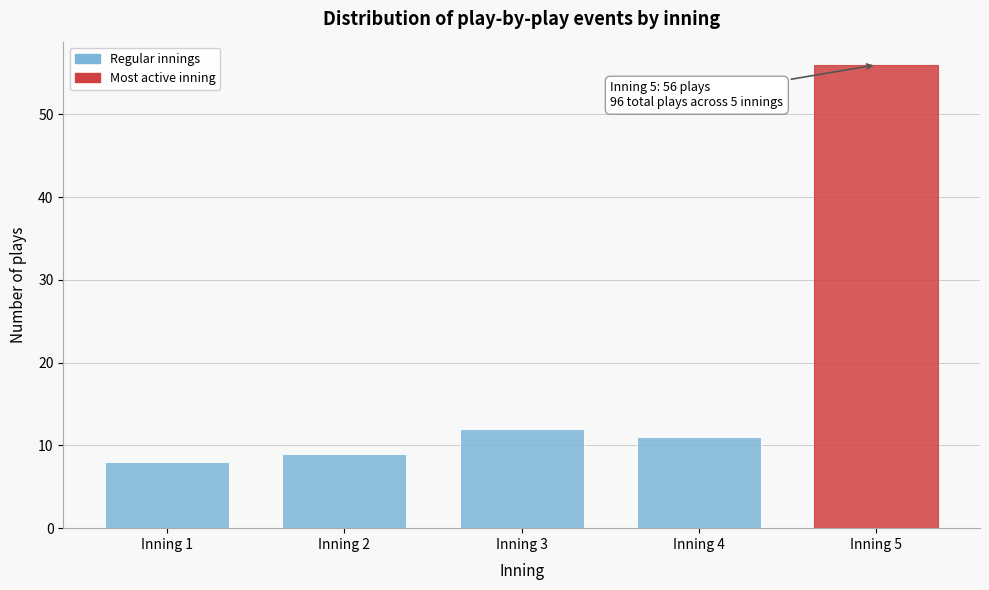

Reading right to left, list all the values displayed in this chart.

56	11	12	9	8